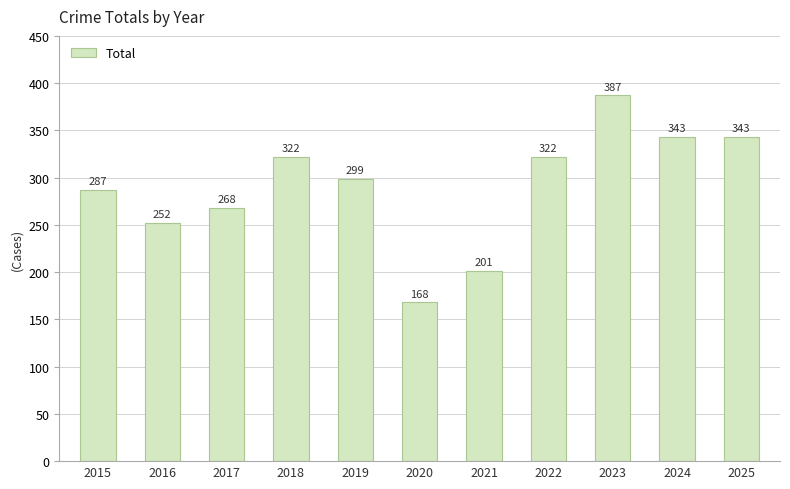

Reading left to right, extract all data points from this chart.

287	252	268	322	299	168	201	322	387	343	343